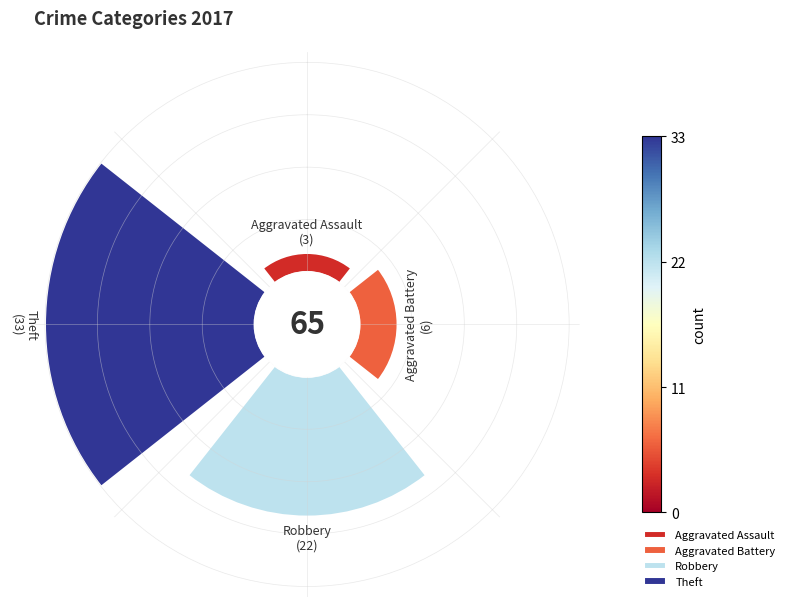

Is Aggravated Battery the majority of the pie?

No